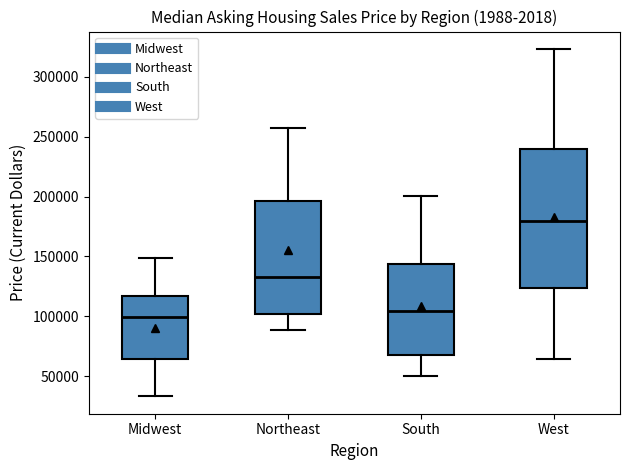

Reading left to right, transcribe this box plot: for each box, give where its median line is, the range the box spans, and where its two whiskers end, as read against the y-axis. The values are not printed on the chart, so give them approximately, as read against the axis.

Midwest: median 100000, box 65000 to 115000, whiskers 35000 to 150000
Northeast: median 135000, box 100000 to 195000, whiskers 90000 to 260000
South: median 105000, box 70000 to 145000, whiskers 50000 to 200000
West: median 180000, box 125000 to 240000, whiskers 65000 to 325000